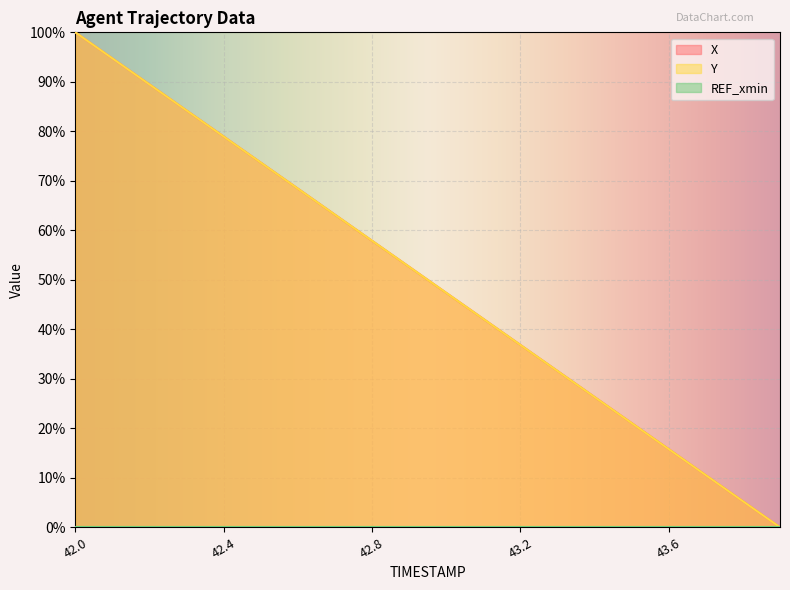

Which category has the highest value across all series?

42.0